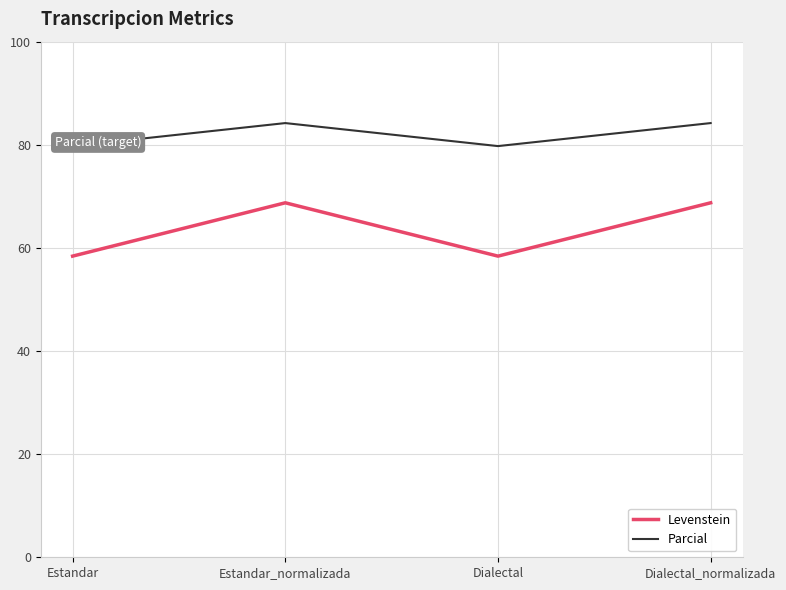

Rank the categories by Levenstein value from lowest to highest.

Estandar, Dialectal, Estandar_normalizada, Dialectal_normalizada